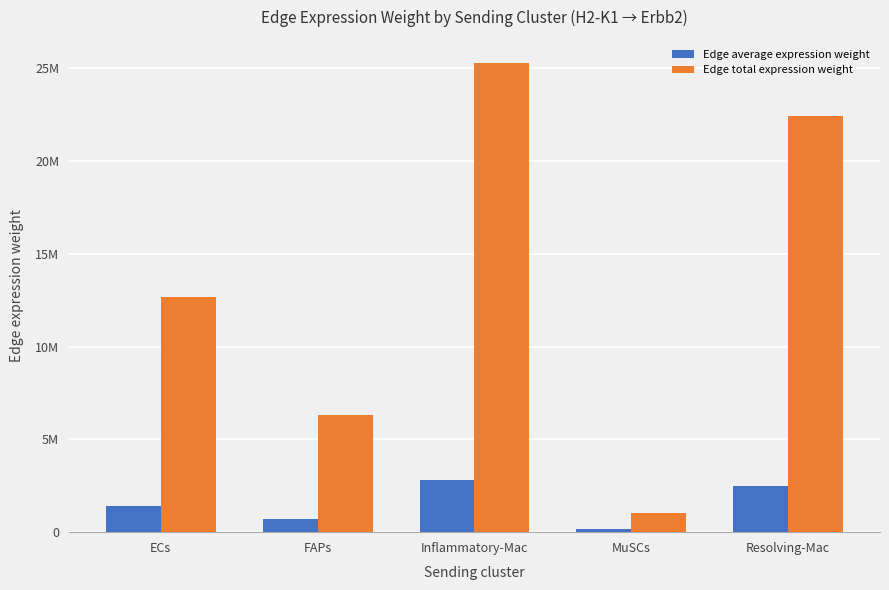

True or false: Edge total expression weight has a value of 14663121.1 at Resolving-Mac.

False